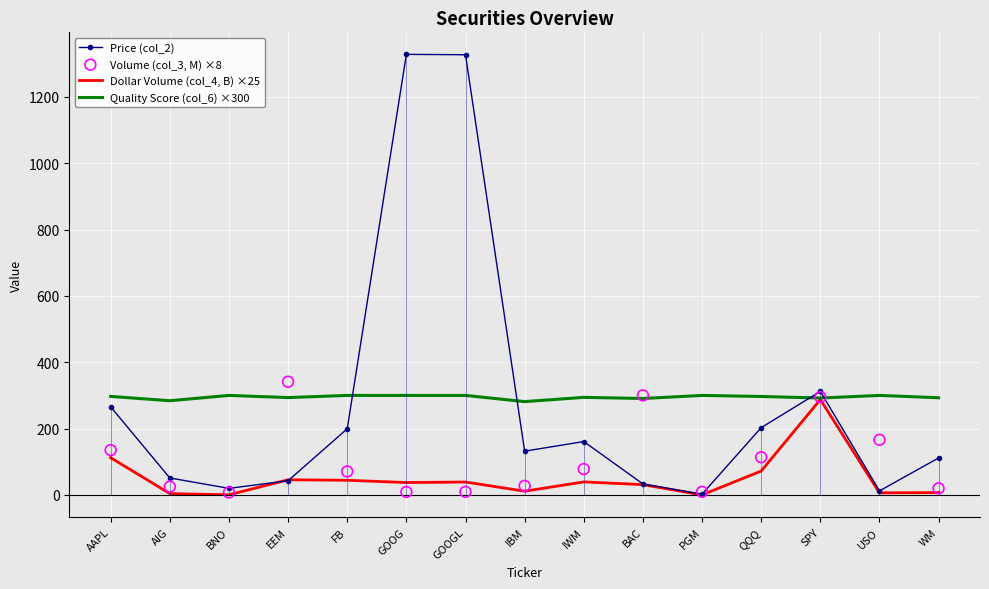

What is the total value across all series at QQQ?

685.3